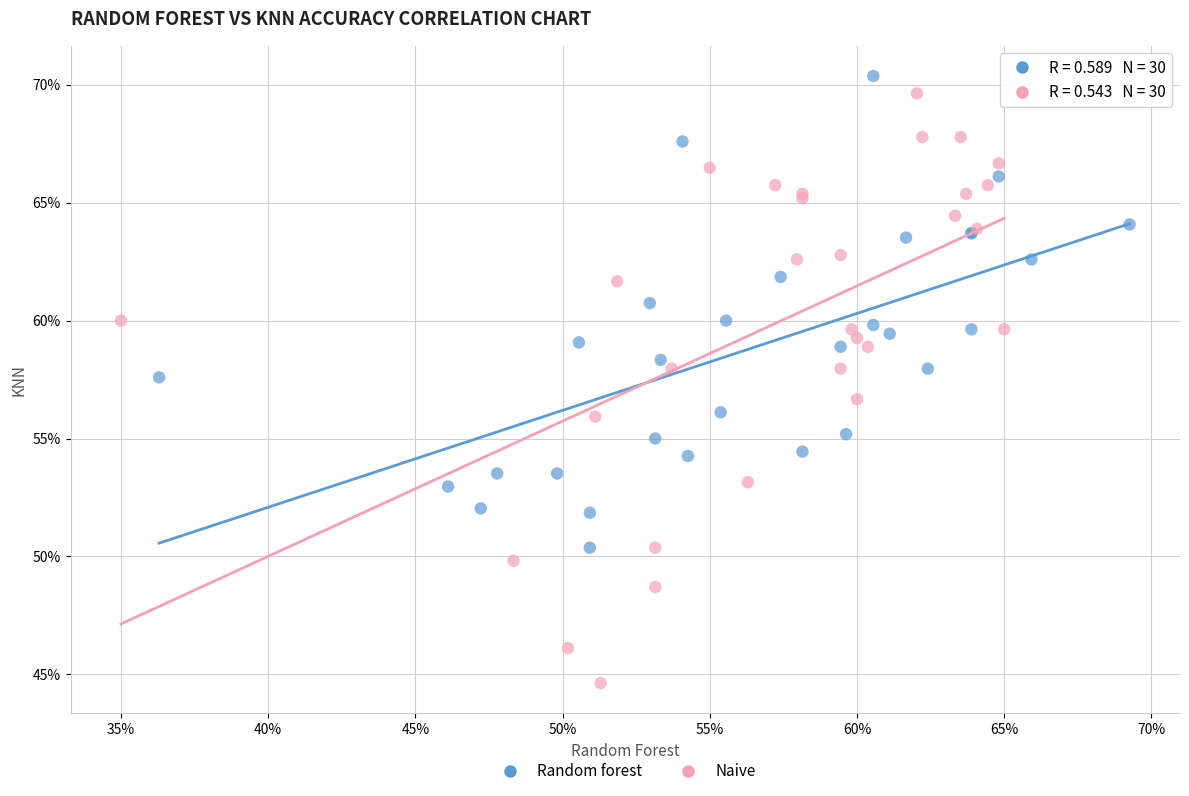

Which series has the largest Y range (max minus min)?

Naive